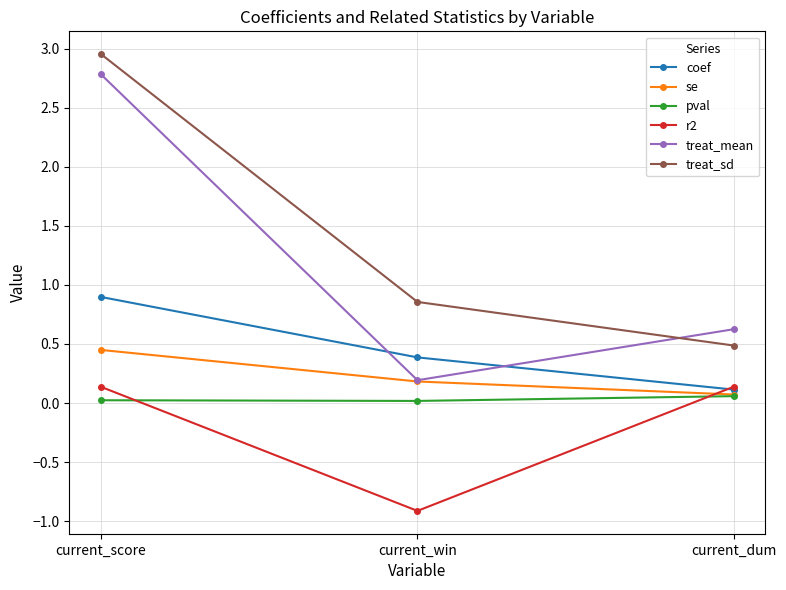

Which series has the widest spread of values?

treat_mean